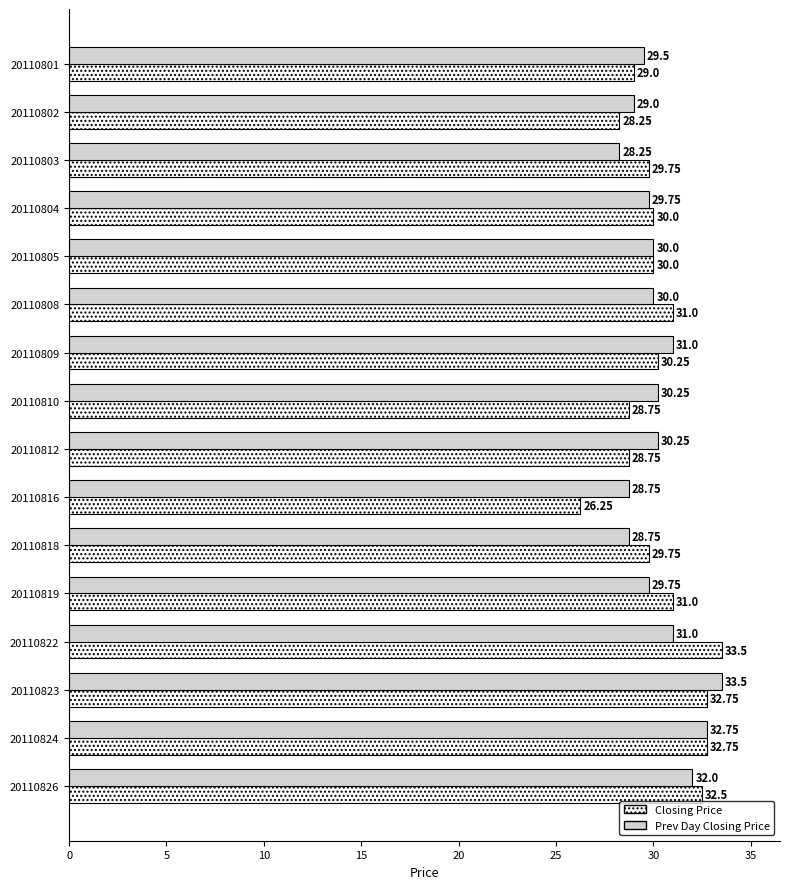

What are all the series names shown in the legend?

Closing Price, Prev Day Closing Price